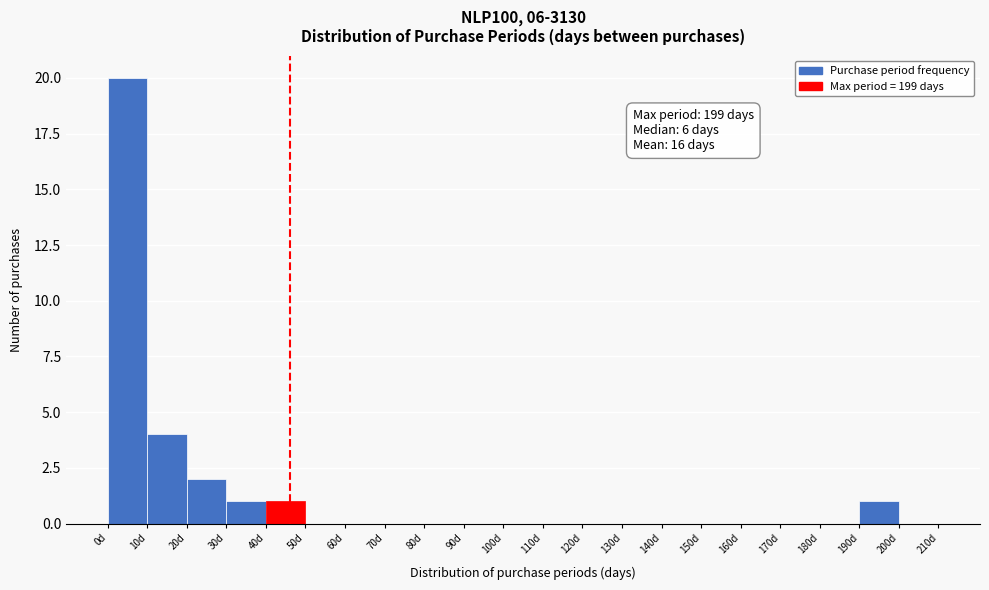

Over which range of the x-axis is the bar tallest?

0 to 10